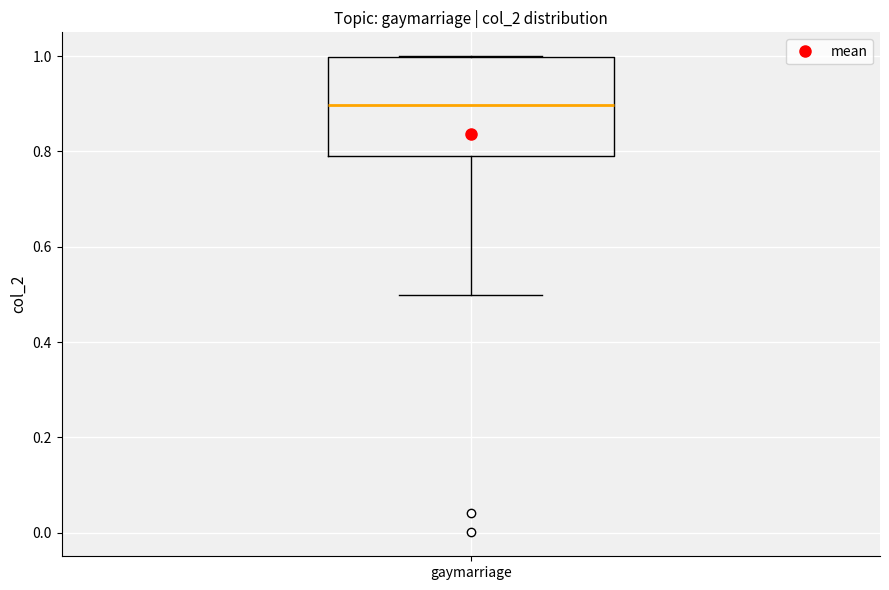

Where does the lower whisker of the box for gaymarriage end on the y-axis? The values are not printed on the chart, so give them approximately, as read against the axis.

0.5